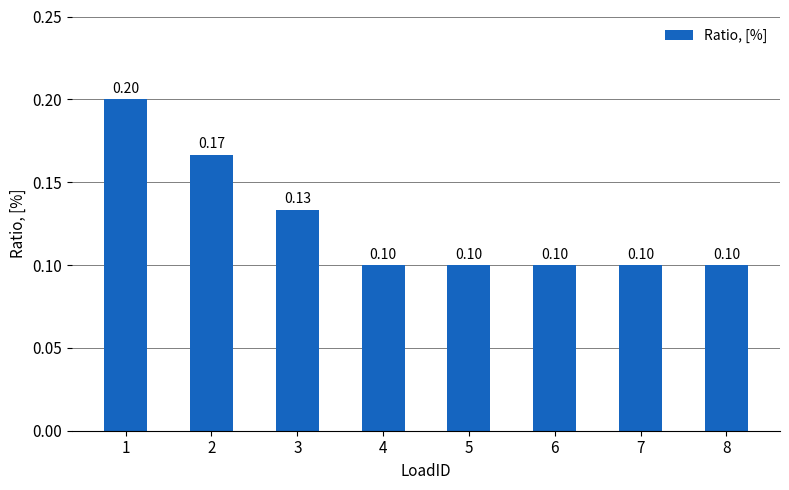

How many bars are there in total?

8